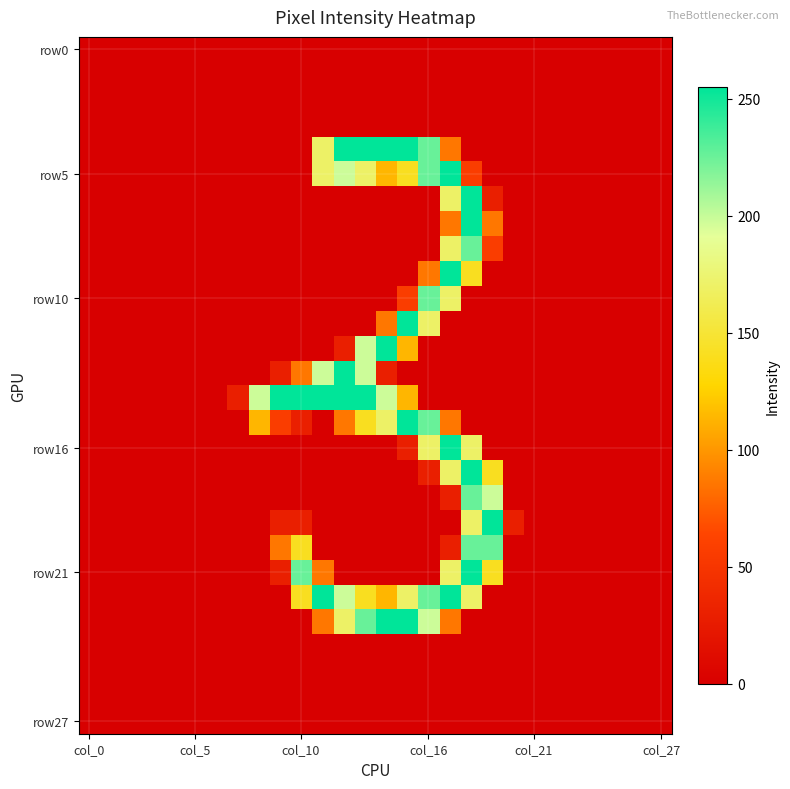

What is the greatest value displayed?

255